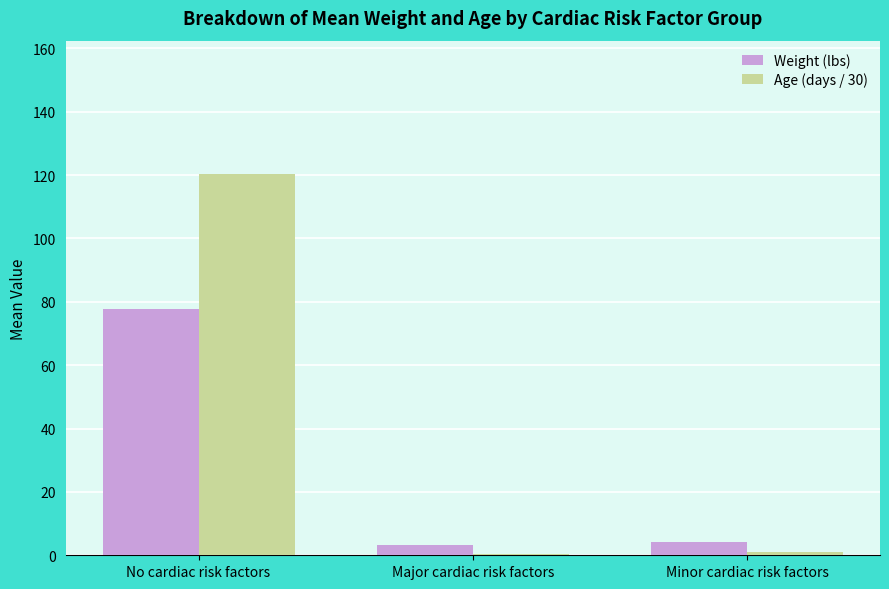

Is the value of Age (days / 30) at Major cardiac risk factors greater than the value of Weight (lbs) at Major cardiac risk factors?

No